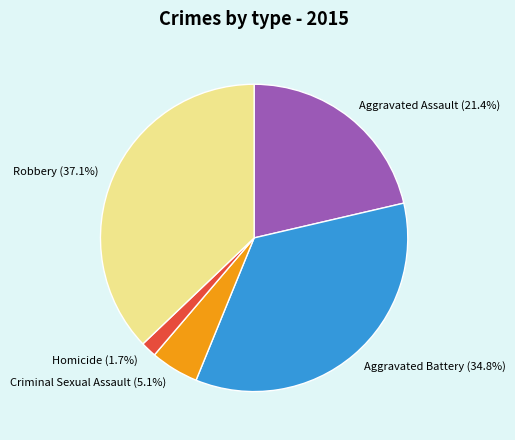

Is there a majority slice in this chart?

No